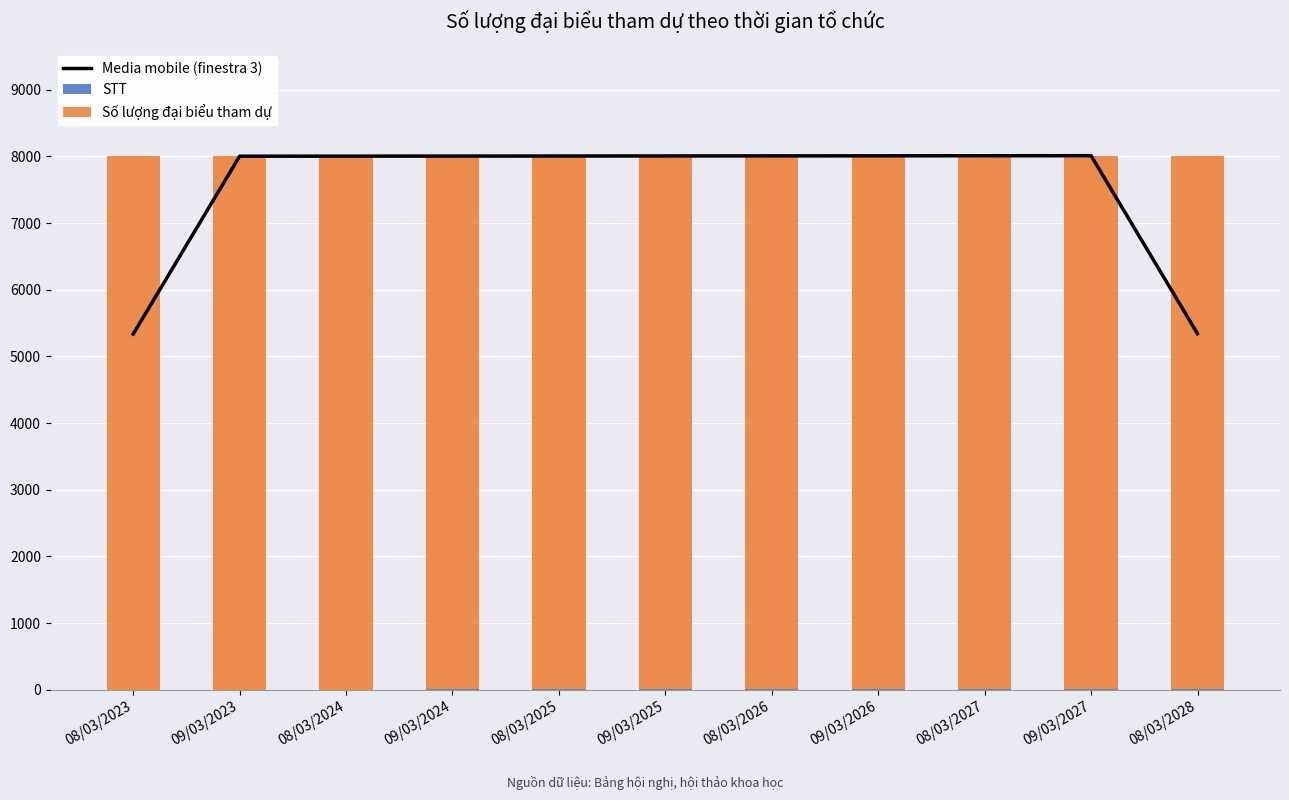

What is the difference between the highest and lowest values at 08/03/2024?

8000.0